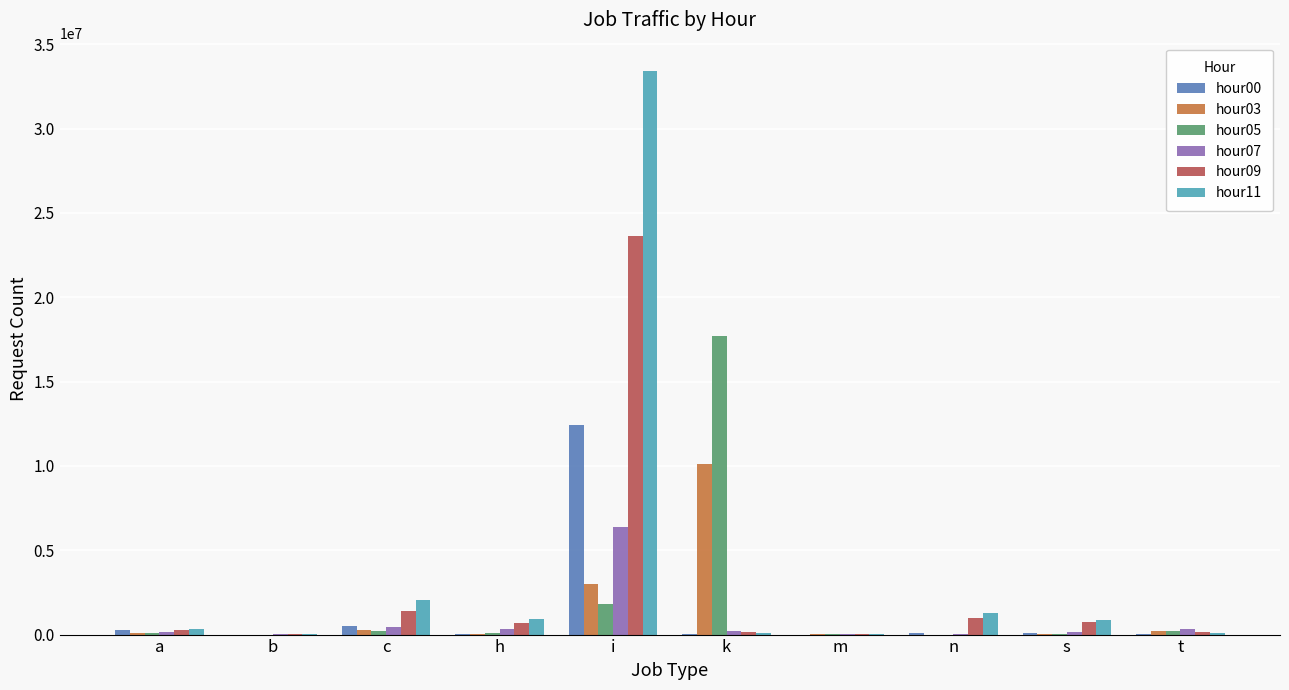

Which series changed the most between k and t?

hour05